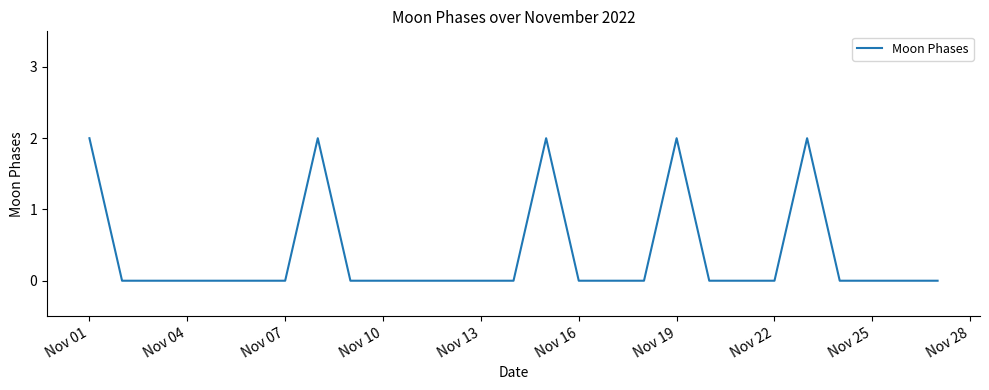

Does the chart display data point markers on the line(s)?

No